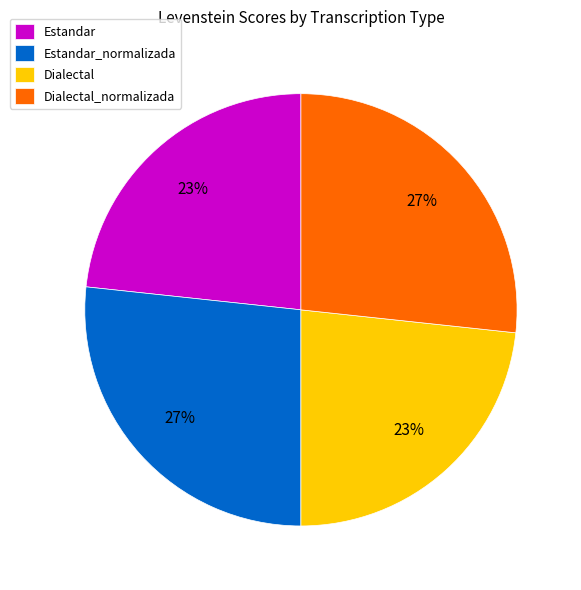

What is the ratio of the value at Dialectal_normalizada to the value at Estandar_normalizada?

1.0